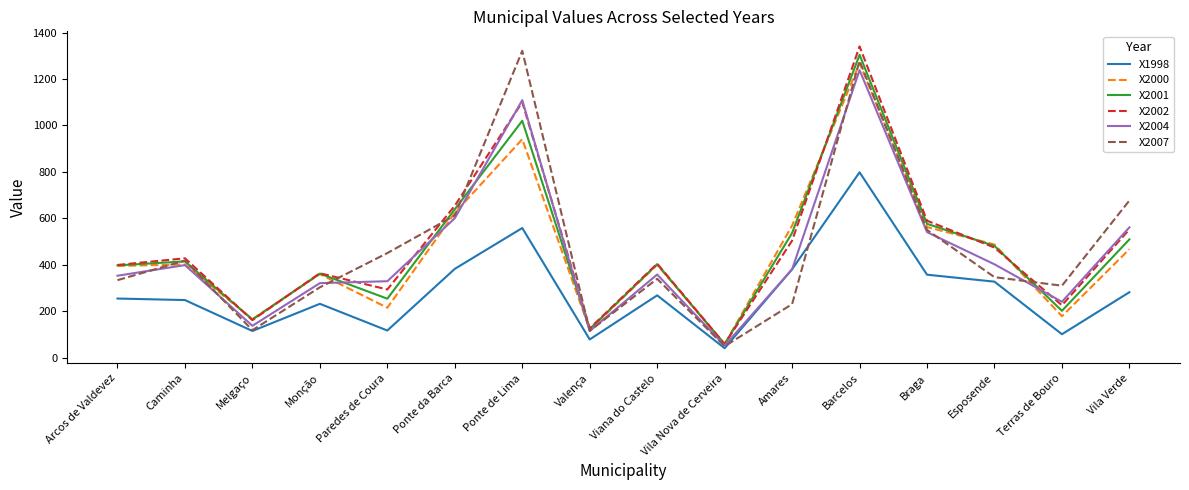

What value does the X1998 series have at Melgaço?

114.5